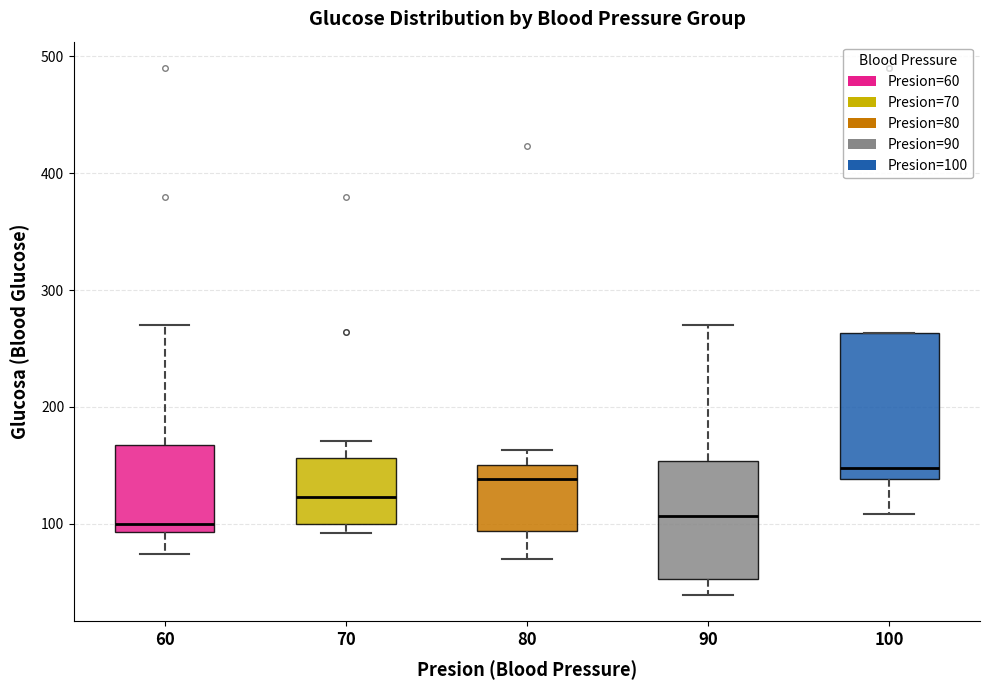

Reading left to right, read every box against the y-axis: the position of its median line, the range the box covers, and the ends of its whiskers. The values are not printed on the chart, so give them approximately, as read against the axis.

60: median 100, box 90 to 170, whiskers 70 to 270
70: median 120, box 100 to 160, whiskers 90 to 170
80: median 140, box 90 to 150, whiskers 70 to 160
90: median 110, box 50 to 150, whiskers 40 to 270
100: median 150, box 140 to 260, whiskers 110 to 260